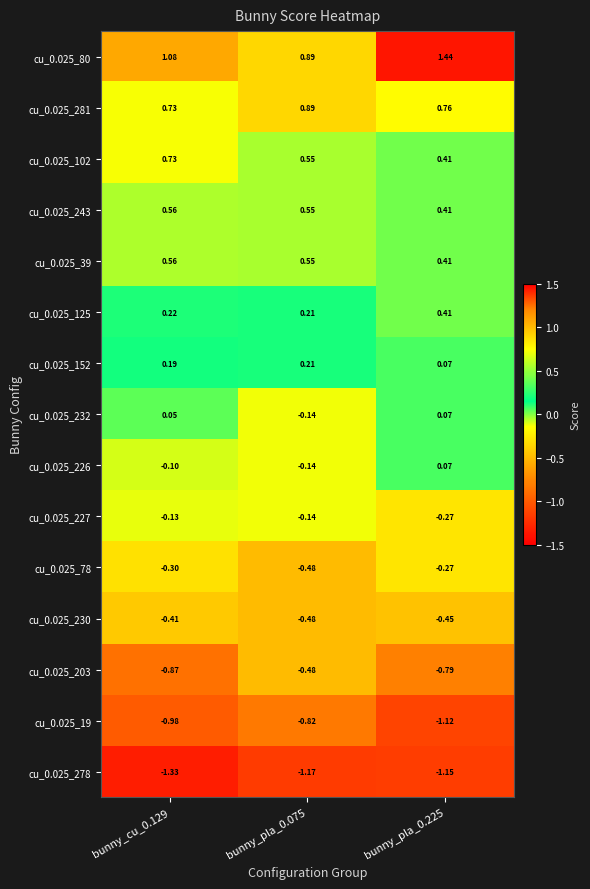

Is the value of cu_0.025_19 at bunny_pla_0.075 greater than the value of cu_0.025_278 at bunny_pla_0.225?

Yes